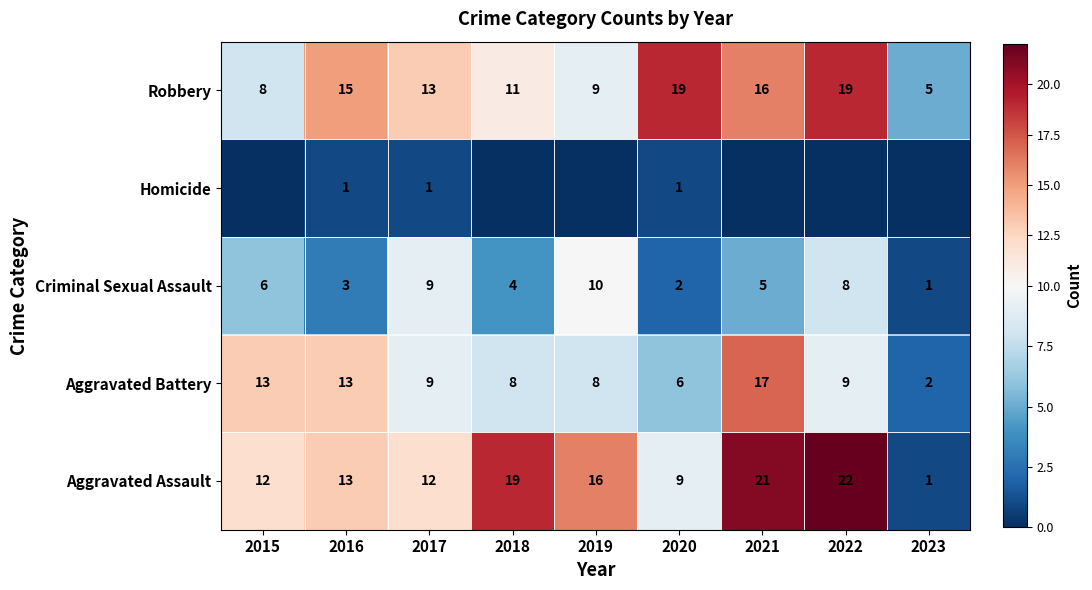

Where does the Aggravated Battery series first go above 9?

2015